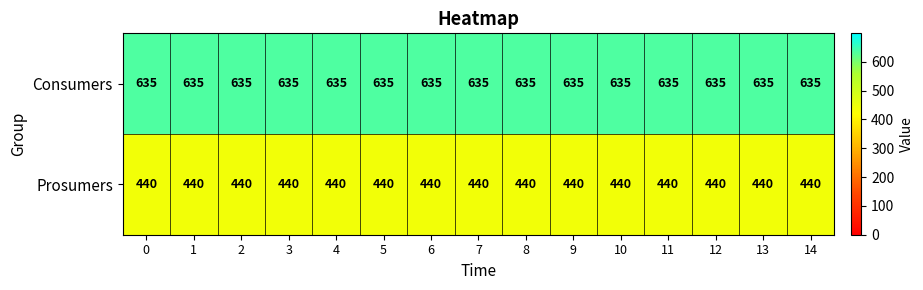

Which series has the largest total across all categories?

Consumers